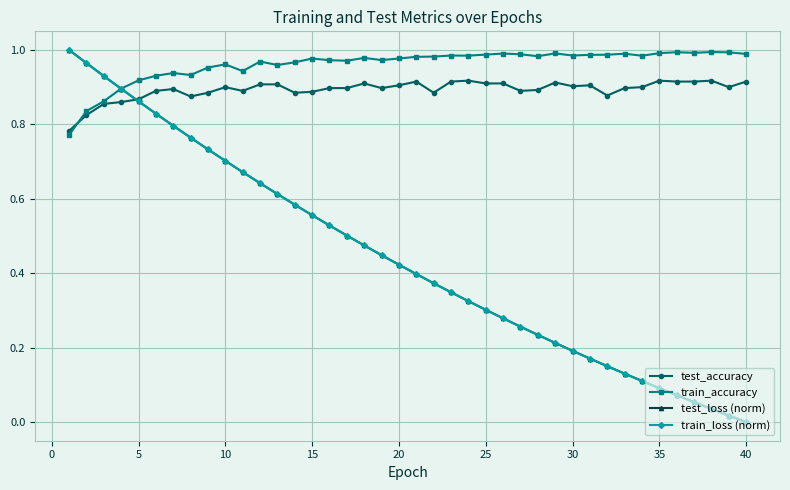

Which series has the widest spread of values?

train_loss (norm)